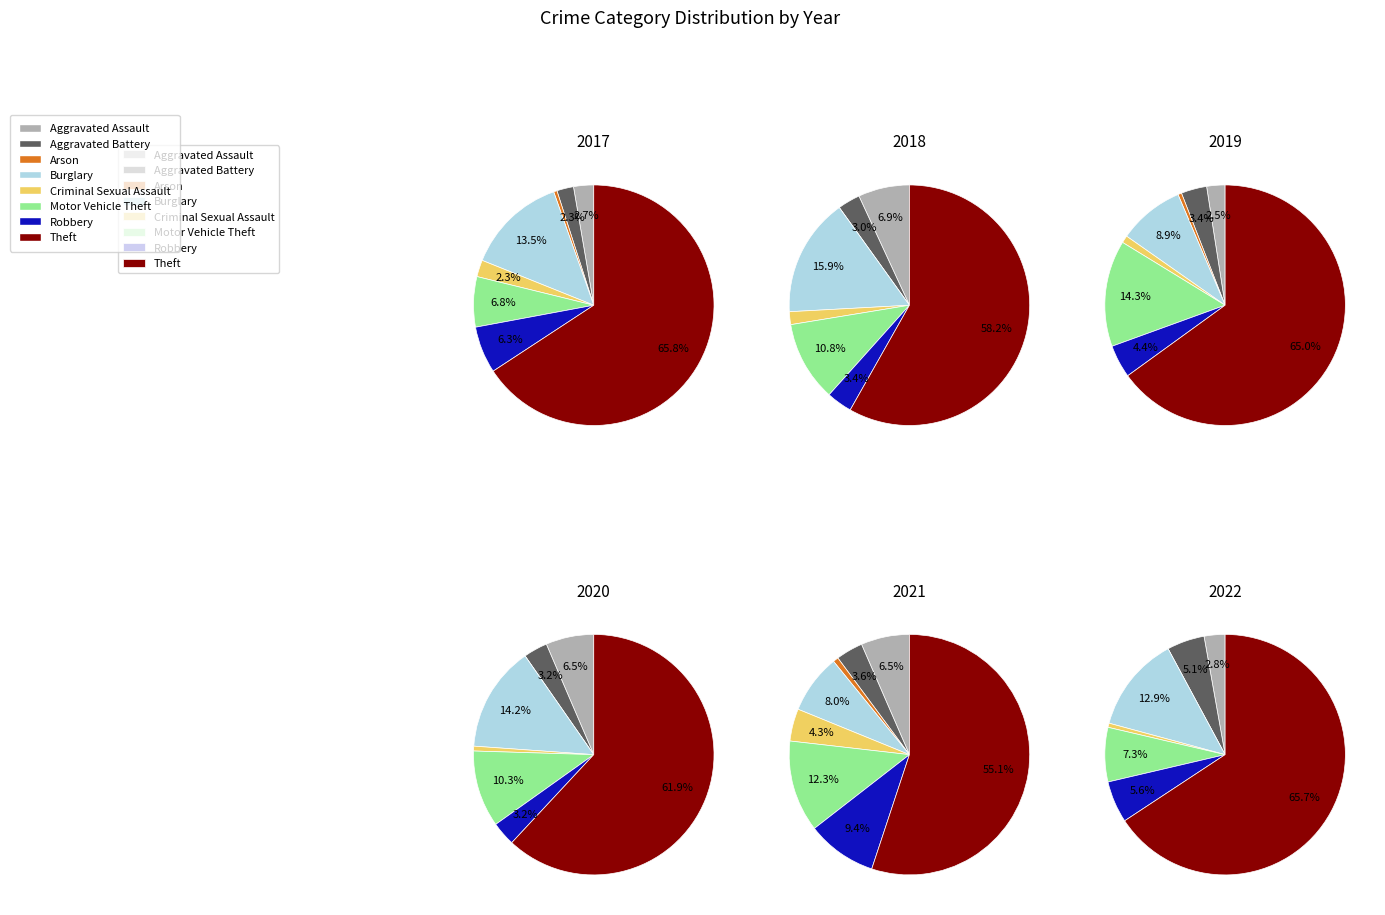

To the nearest percent, what is the difference between the values_2020 and values_2018 slice percentages?

8%